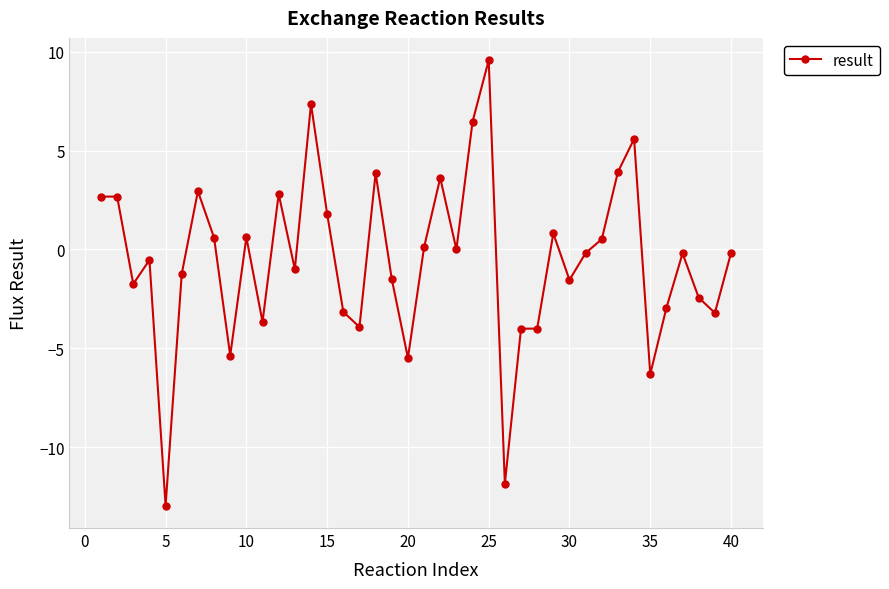

What is the minimum value shown in the chart?

-13.0